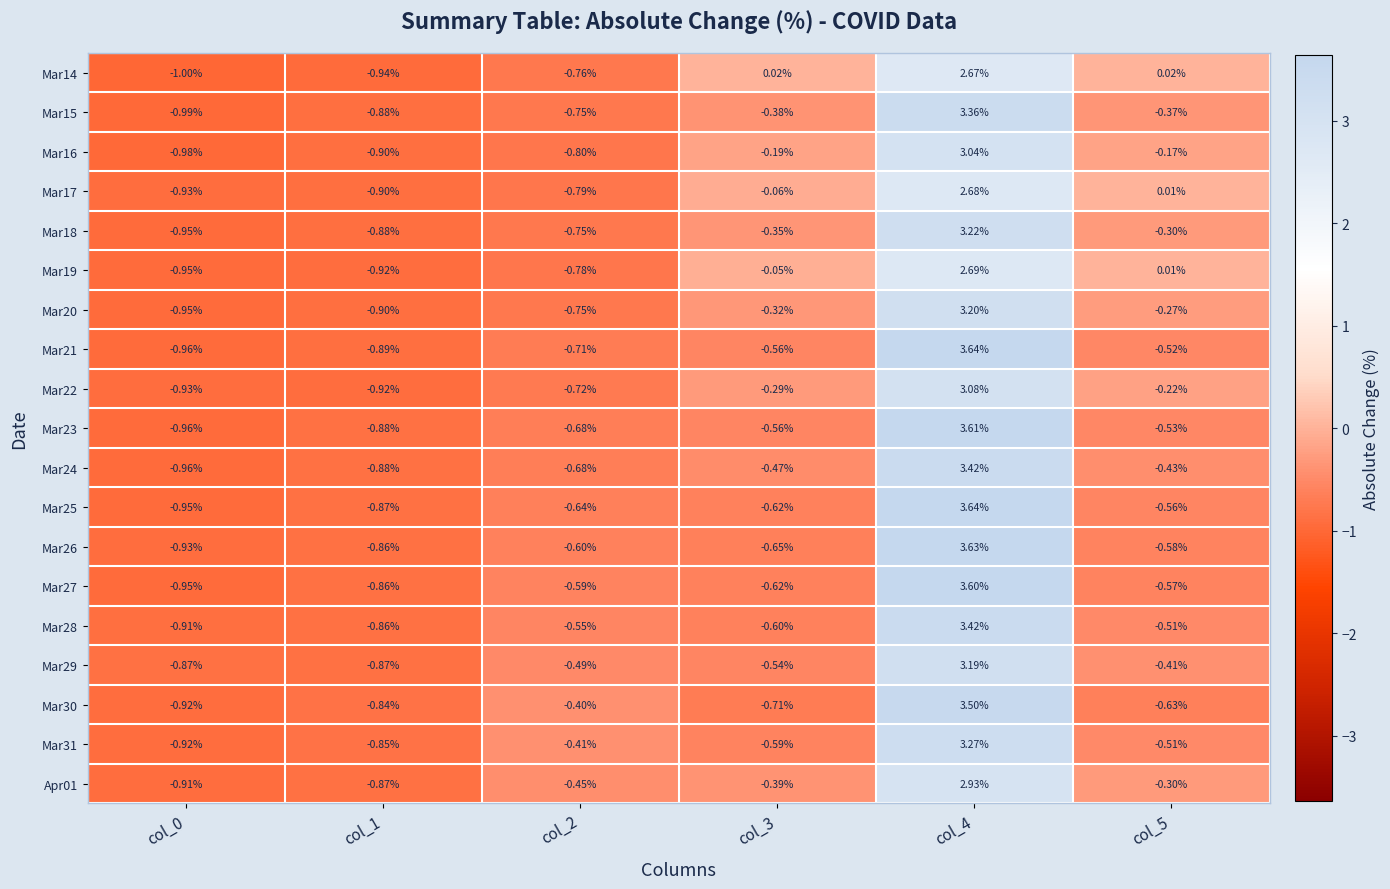

Is the value of Mar30 at col_3 greater than the value of Mar28 at col_5?

No